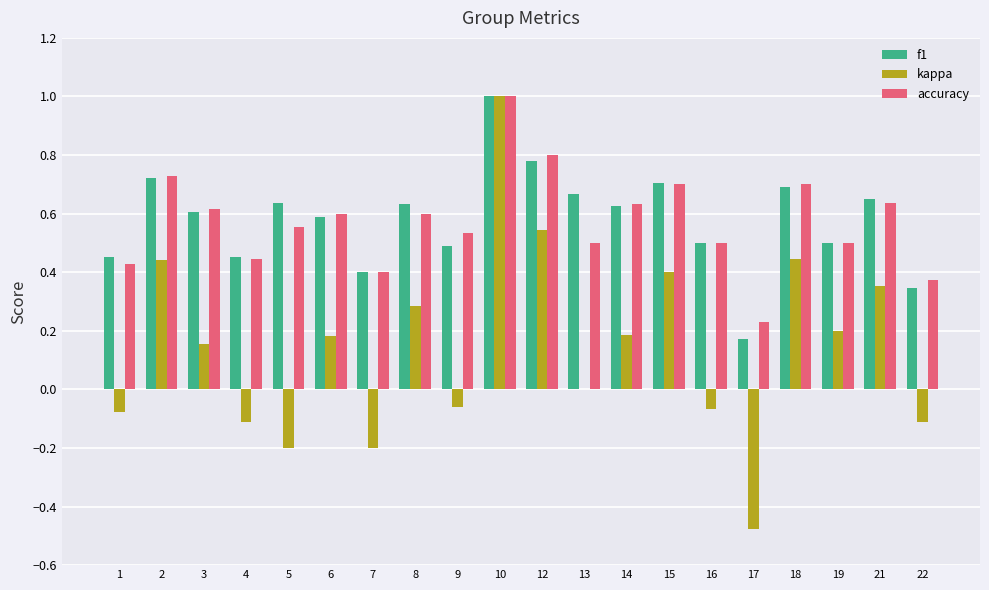

What is the sum of all f1 values?

11.6